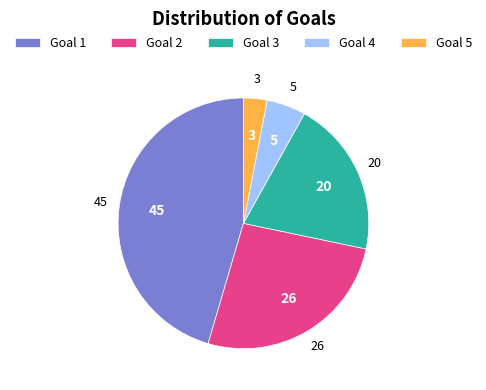

Is the sum of Goal 2 and Goal 3 greater than half?

No